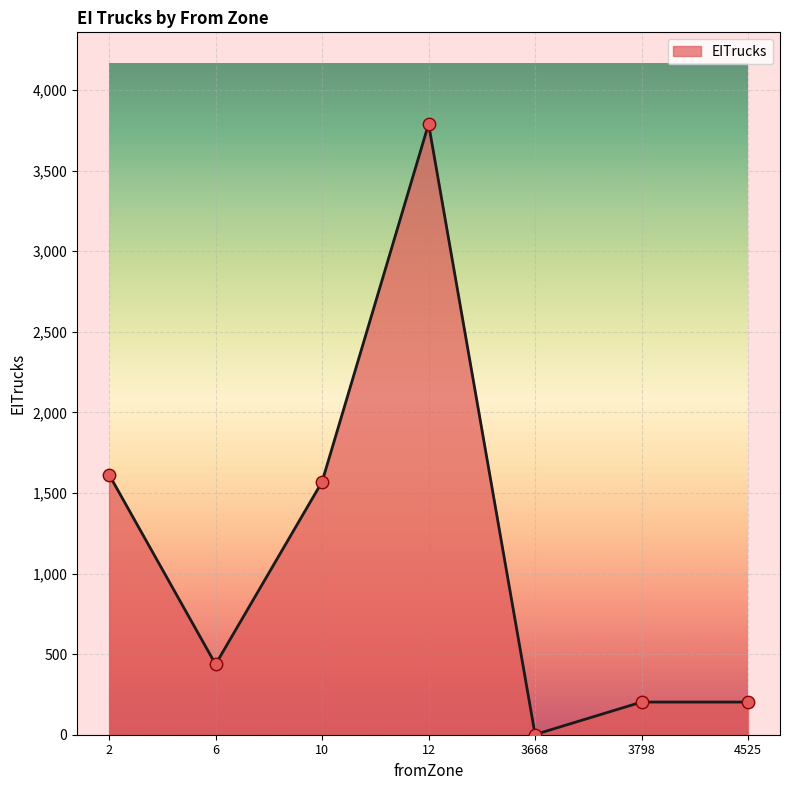

What is the ratio of the value at 2 to the value at 12?

0.4